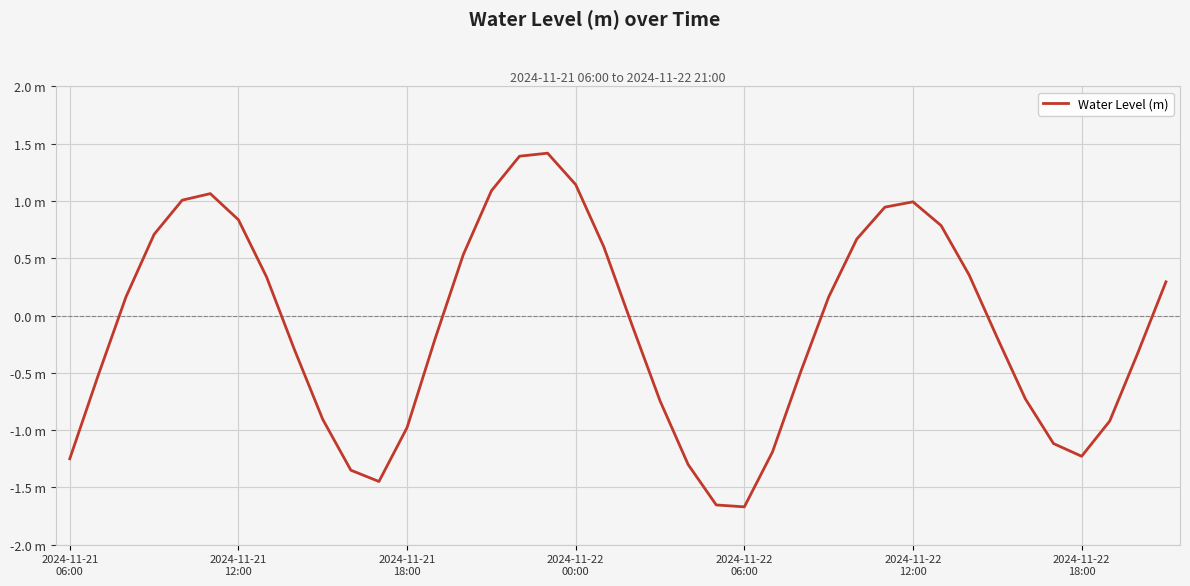

What is the value of the 39th point from the left?

-0.3